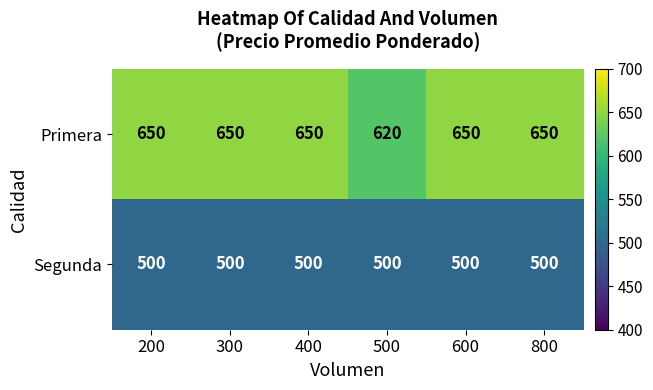

What is the sum of all Primera values?

3870